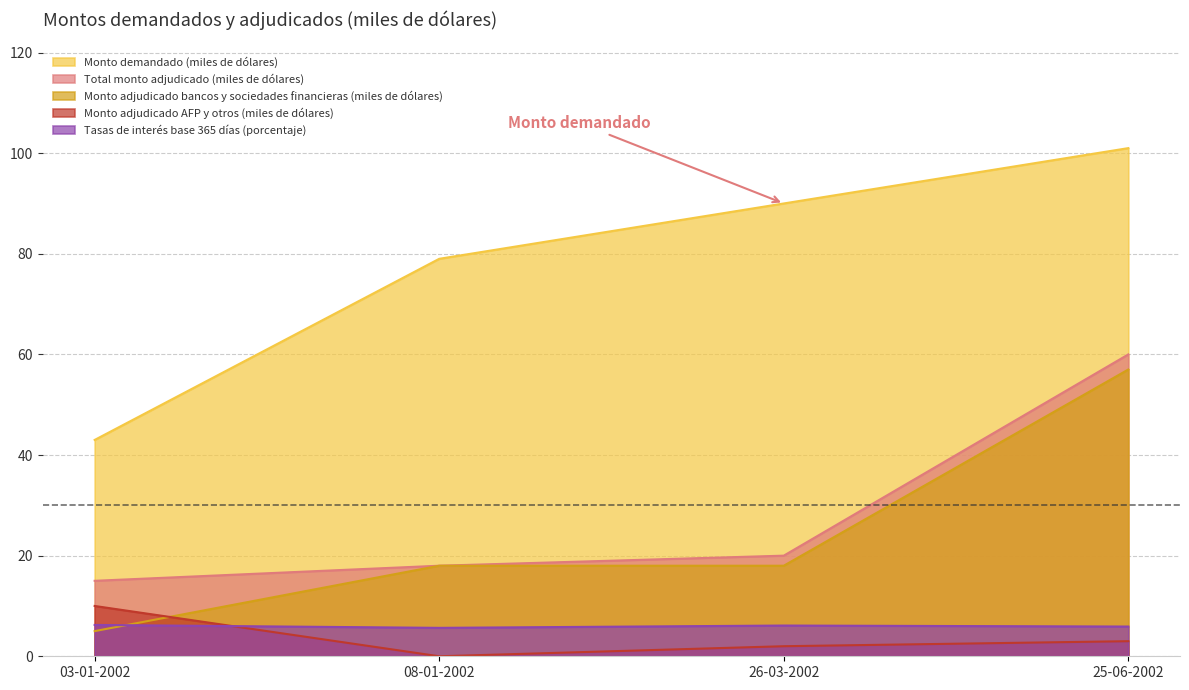

Is it true that Tasas de interés base 365 días (porcentaje) equals 5.7 at 08-01-2002?

True